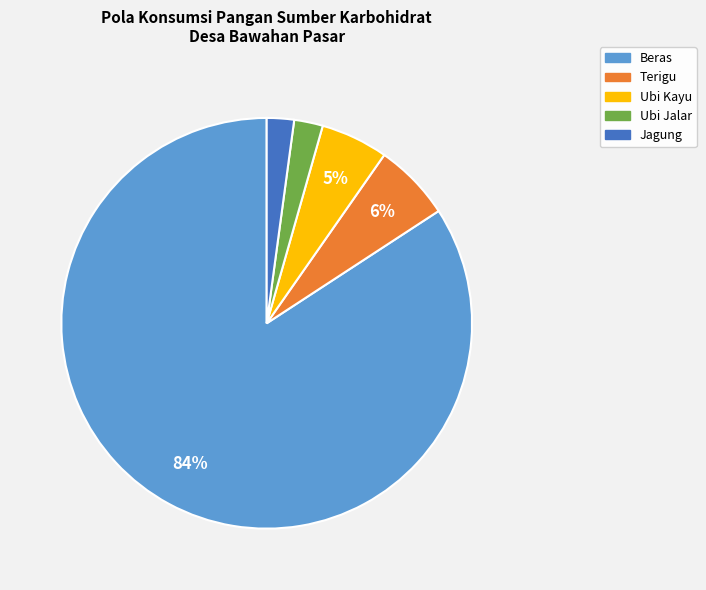

To the nearest percent, what is the difference between the Ubi Jalar and Ubi Kayu slice percentages?

3%